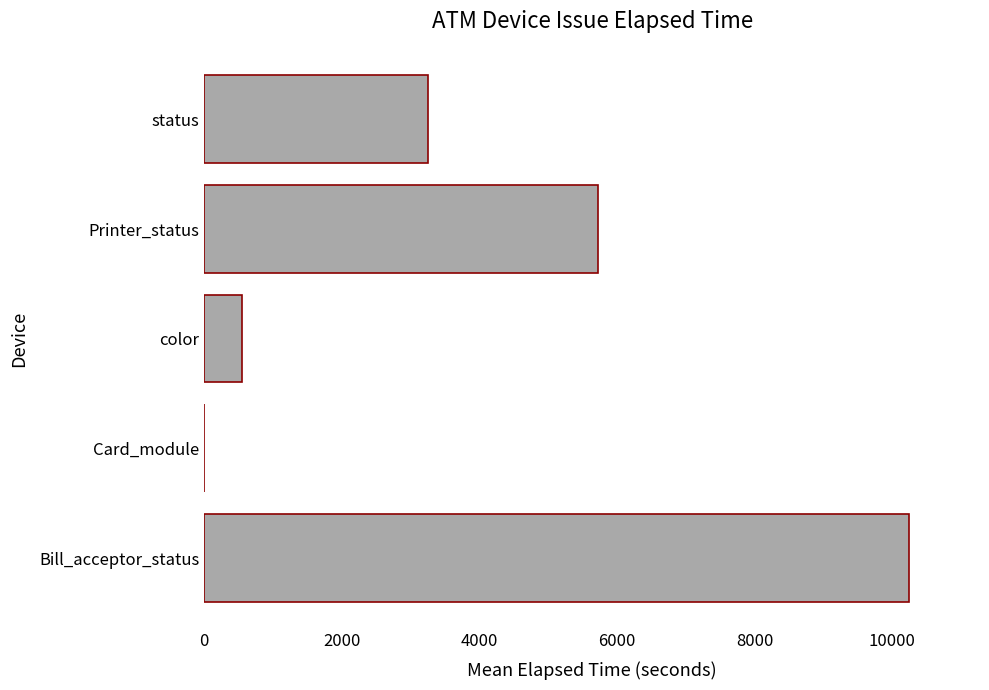

True or false: the data shows -3209 at Card_module.

False